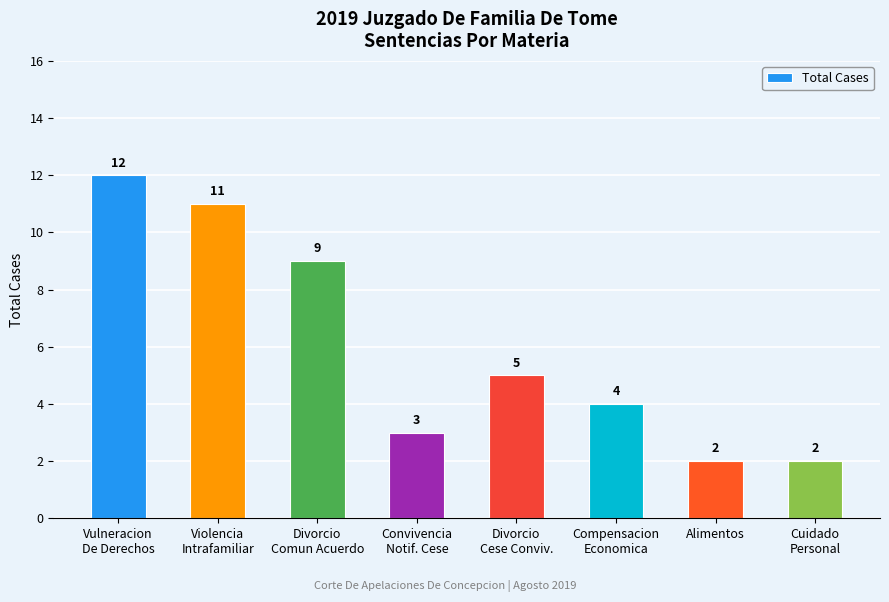

Reading left to right, what are all the values shown in this chart?

Vulneracion
De Derechos=12	Violencia
Intrafamiliar=11	Divorcio
Comun Acuerdo=9	Convivencia
Notif. Cese=3	Divorcio
Cese Conviv.=5	Compensacion
Economica=4	Alimentos=2	Cuidado
Personal=2